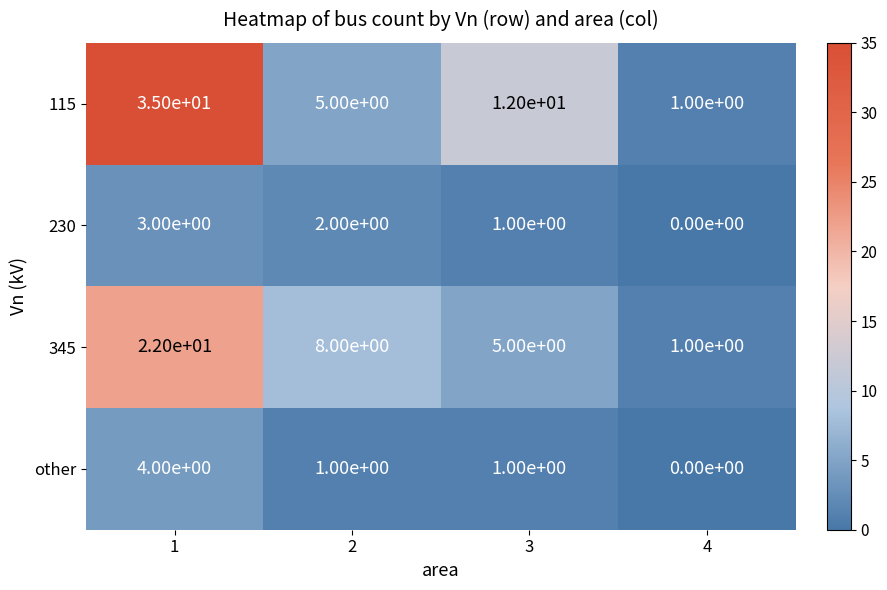

What is the total value across all series at 3?

19